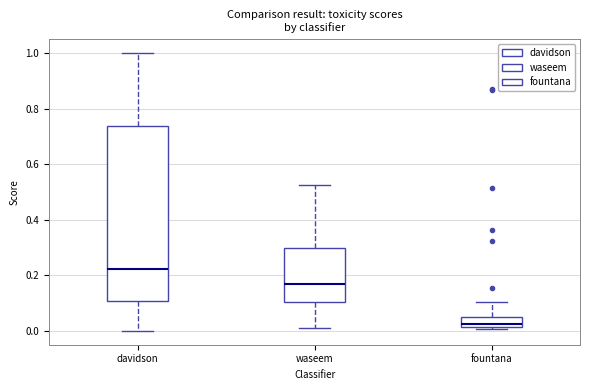

Reading left to right, transcribe this box plot: for each box, give where its median line is, the range the box spans, and where its two whiskers end, as read against the y-axis. The values are not printed on the chart, so give them approximately, as read against the axis.

davidson: median 0.22, box 0.10 to 0.74, whiskers 0.00 to 1.00
waseem: median 0.16, box 0.10 to 0.30, whiskers 0.00 to 0.52
fountana: median 0.02 (just above the box's lower edge), box 0.02 to 0.06, whiskers 0.00 to 0.10